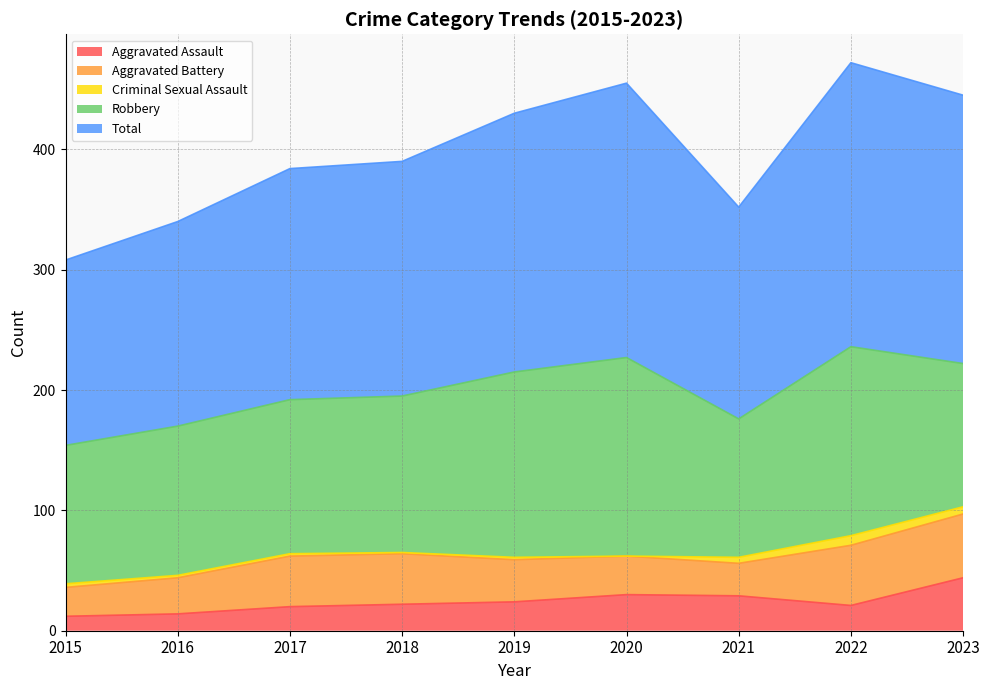

In Total, how many points are higher than both neighbors (excluding endpoints)?

2